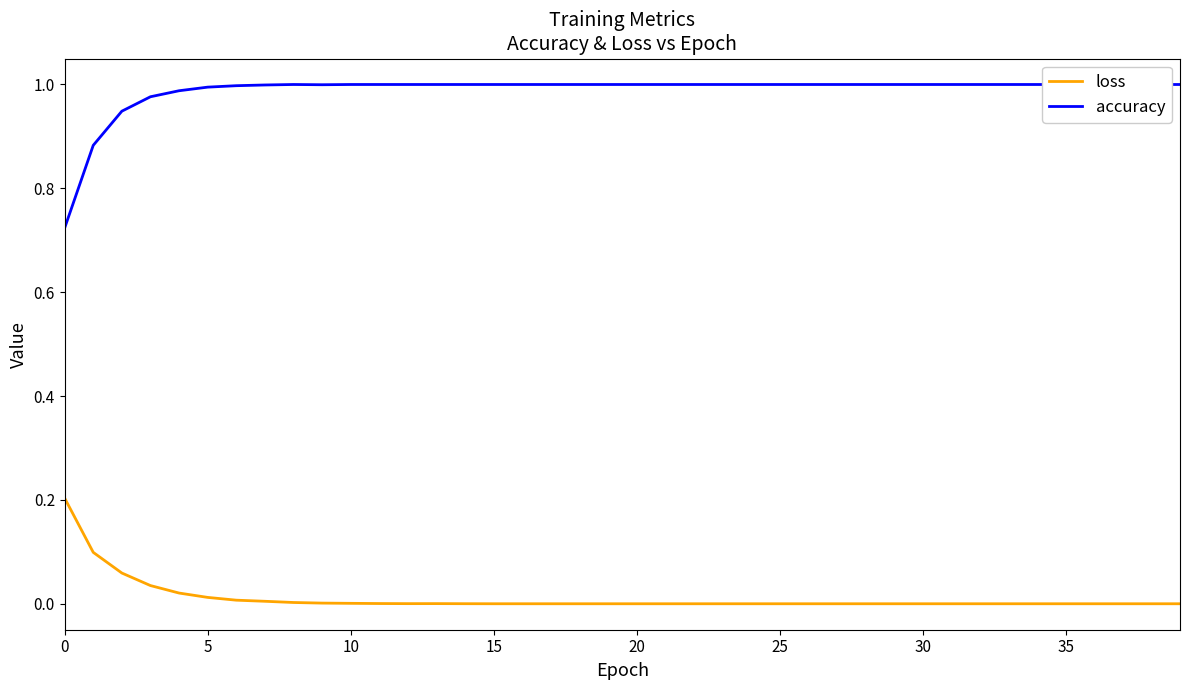

What is the greatest value displayed?

1.0